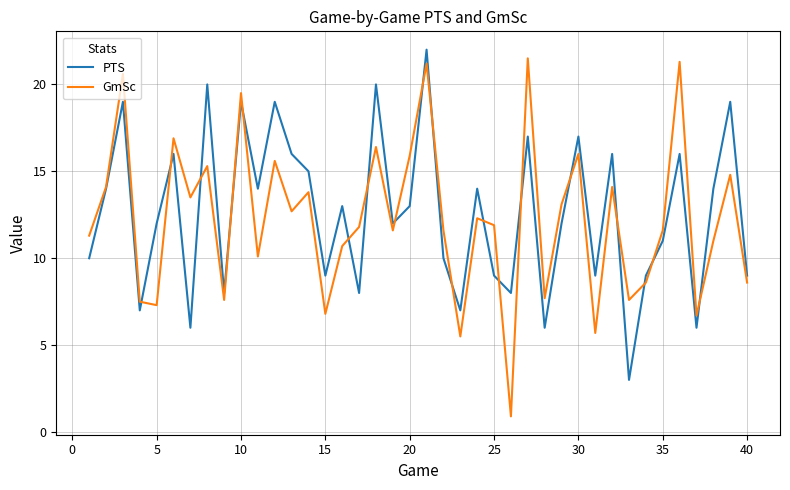

What is the highest value of the GmSc series?

21.5